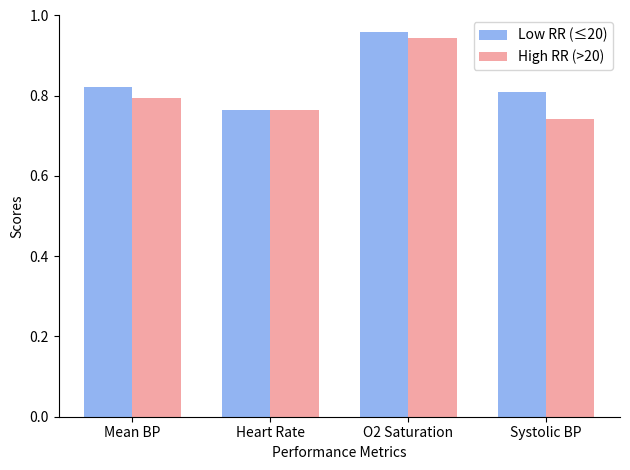

What is the sum of the Low RR (≤20) values at Mean BP and Heart Rate?

1.6